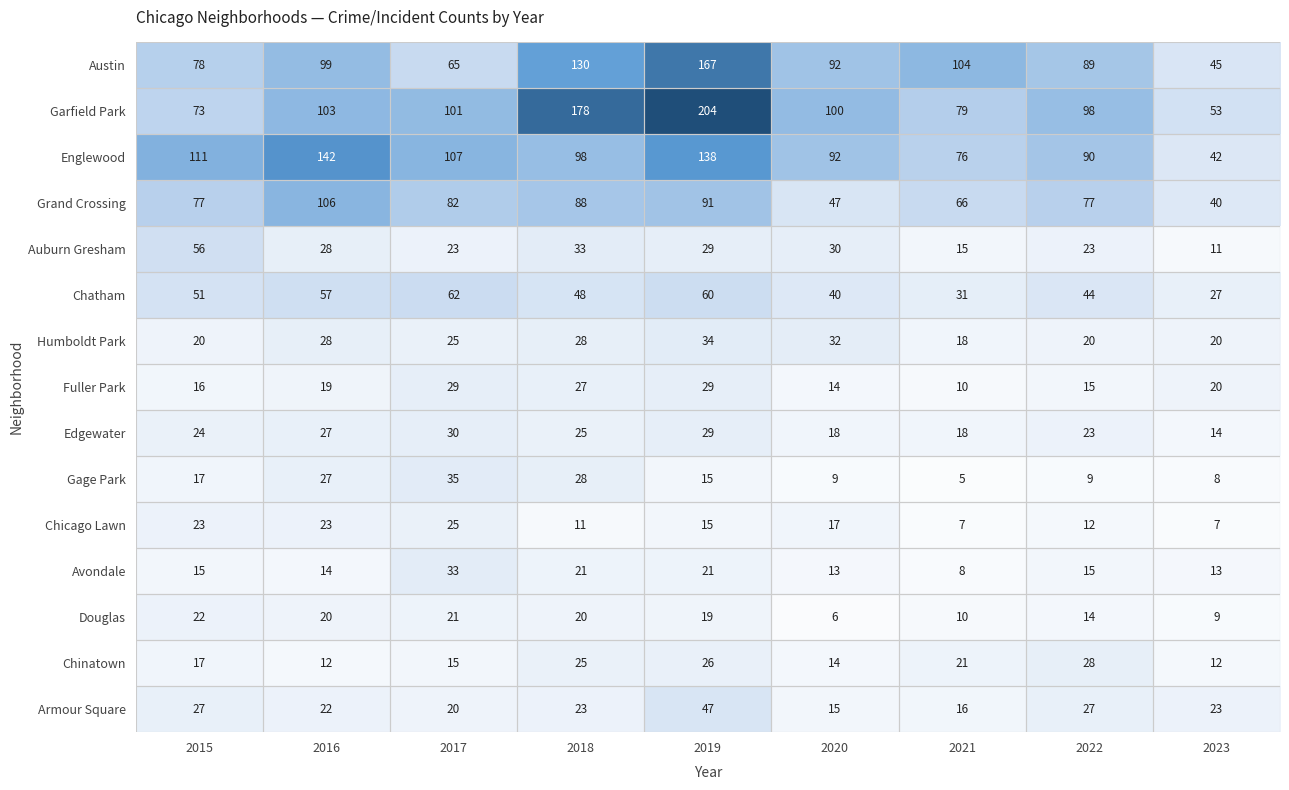

What is the total value across all series at 2017?

673